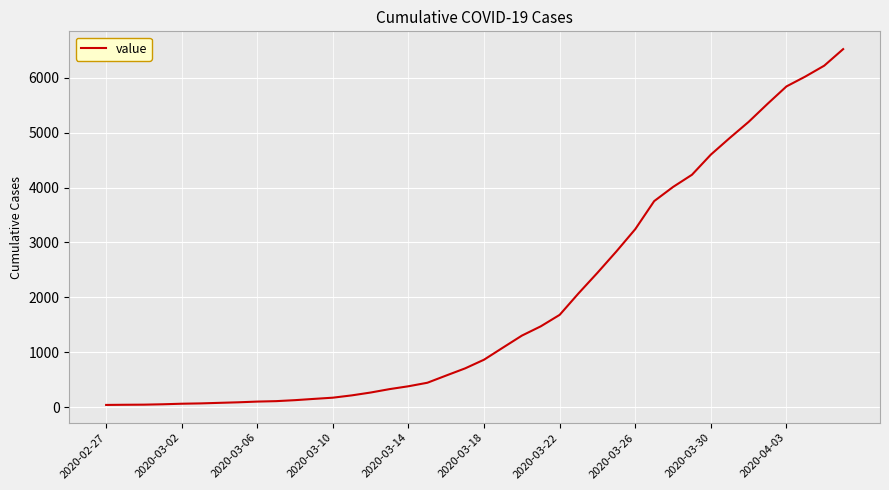

Does the chart display data point markers on the line(s)?

No